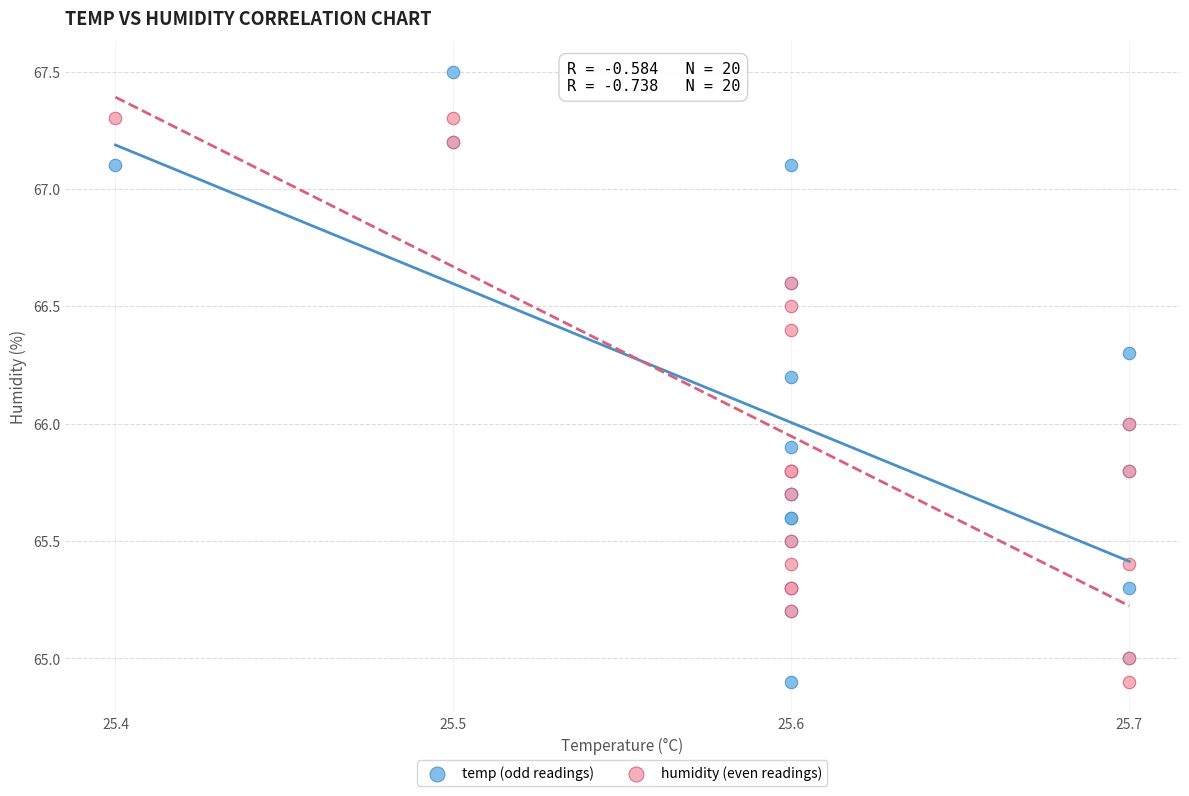

Which series reaches the maximum Y coordinate?

temp (odd readings)